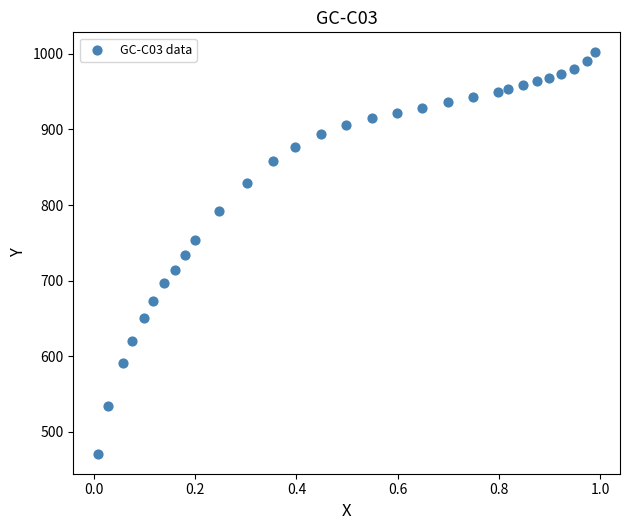

List the coordinates of all points as (Y, X) pairs, reading left to right.

(471.1, 0.0)  (533.9, 0.0)  (591.7, 0.1)  (619.6, 0.1)  (650.5, 0.1)  (673.4, 0.1)  (697.4, 0.1)  (714.3, 0.2)  (734.2, 0.2)  (753.2, 0.2)  (792.1, 0.2)  (829.0, 0.3)  (857.9, 0.4)  (876.9, 0.4)  (893.9, 0.4)  (905.9, 0.5)  (914.9, 0.5)  (921.9, 0.6)  (928.9, 0.6)  (936.0, 0.7)  (943.0, 0.7)  (949.0, 0.8)  (953.0, 0.8)  (959.0, 0.8)  (964.0, 0.9)  (968.0, 0.9)  (974.0, 0.9)  (980.0, 0.9)  (990.0, 1.0)  (1002.0, 1.0)